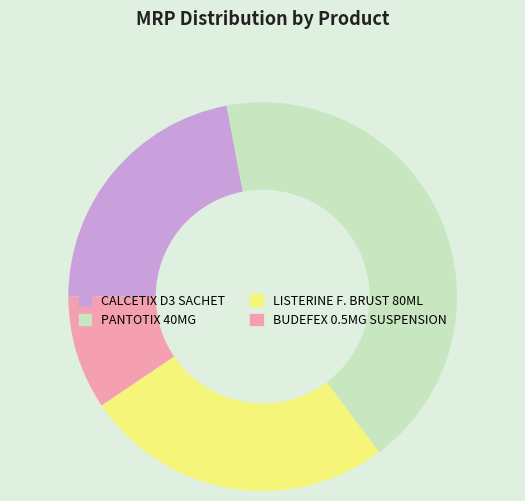

Does PANTOTIX 40MG account for over 50% of the chart?

No